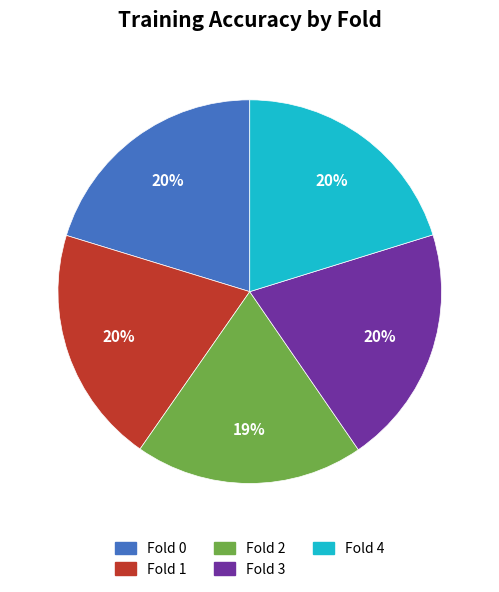

What is the smallest slice in the pie chart?

Fold 2